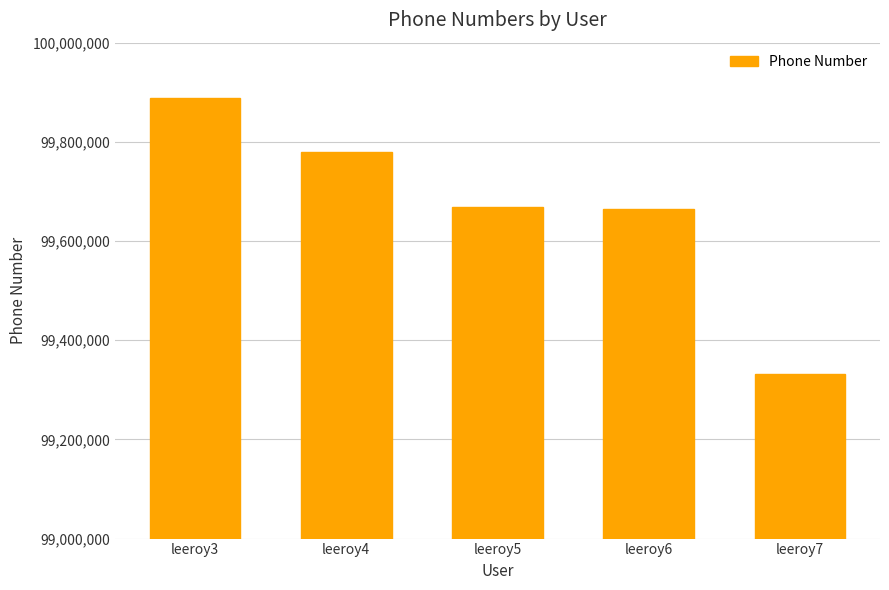

Read the value at leeroy6.

99665544